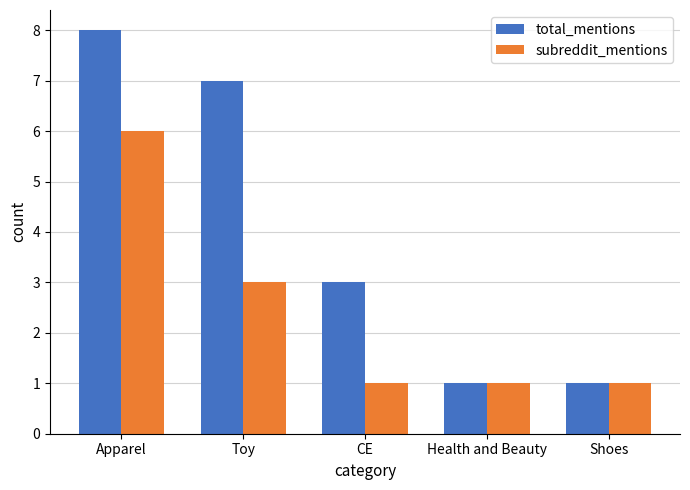

The value of subreddit_mentions at CE is 0. True or false?

False